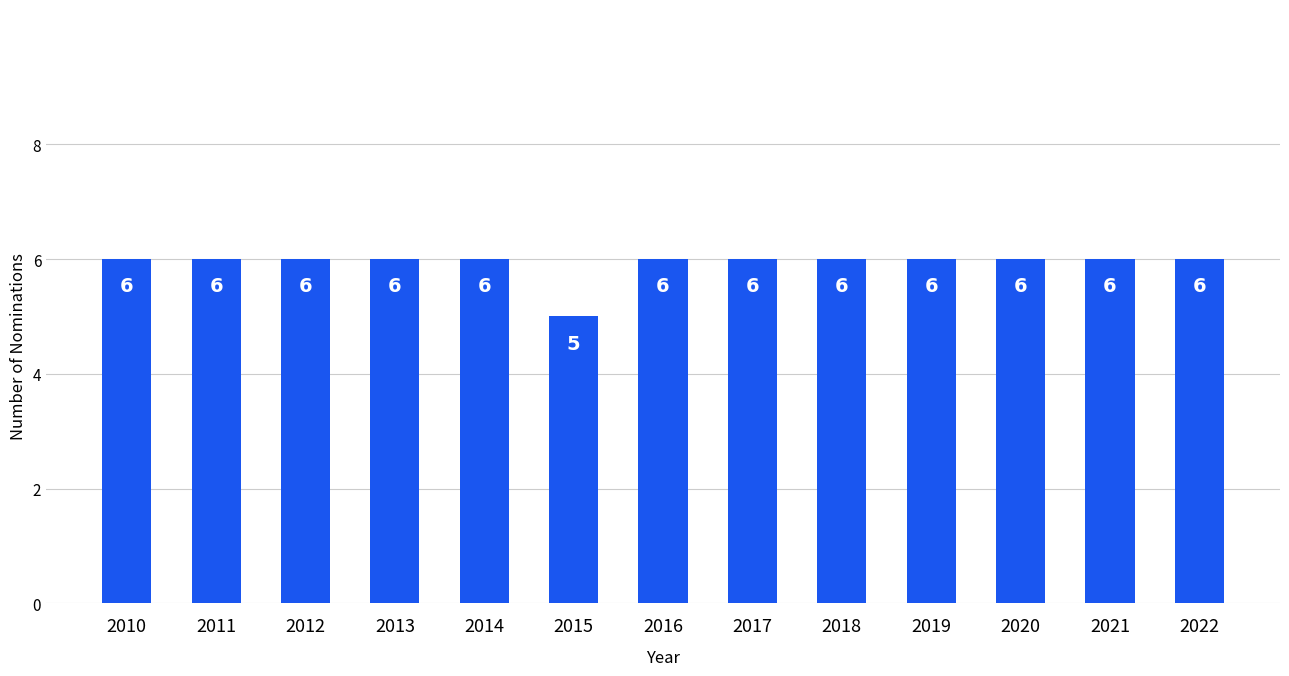

What is the value of the 13th bar from the left?

6